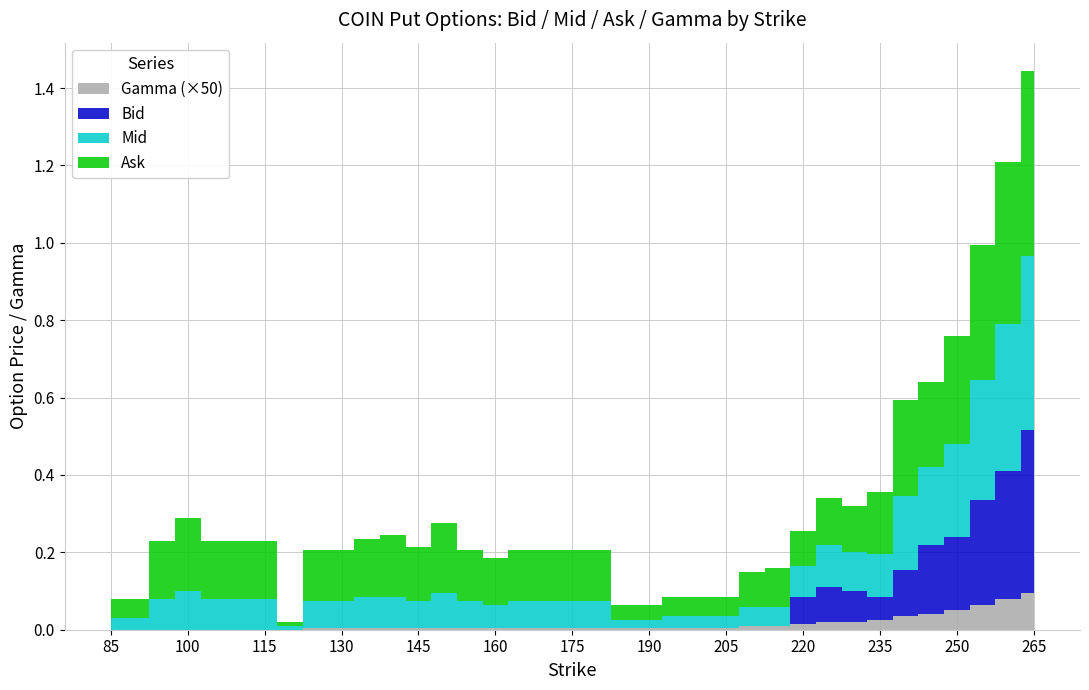

Reading left to right, list all the values displayed in this chart.

Bid: 85=0.0	90=0.0	95=0.0	100=0.0	105=0.0	110=0.0	115=0.0	120=0.0	125=0.0	130=0.0	135=0.0	140=0.0	145=0.0	150=0.0	155=0.0	160=0.0	165=0.0	170=0.0	175=0.0	180=0.0	185=0.0	190=0.0	195=0.0	200=0.0	205=0.0	210=0.0	215=0.0	220=0.1	225=0.1	230=0.1	235=0.1	240=0.1	245=0.2	250=0.2	255=0.3	260=0.3	265=0.4
Mid: 85=0.0	90=0.0	95=0.1	100=0.1	105=0.1	110=0.1	115=0.1	120=0.0	125=0.1	130=0.1	135=0.1	140=0.1	145=0.1	150=0.1	155=0.1	160=0.1	165=0.1	170=0.1	175=0.1	180=0.1	185=0.0	190=0.0	195=0.0	200=0.0	205=0.0	210=0.1	215=0.1	220=0.1	225=0.1	230=0.1	235=0.1	240=0.2	245=0.2	250=0.2	255=0.3	260=0.4	265=0.5
Ask: 85=0.1	90=0.1	95=0.1	100=0.2	105=0.1	110=0.1	115=0.1	120=0.0	125=0.1	130=0.1	135=0.1	140=0.2	145=0.1	150=0.2	155=0.1	160=0.1	165=0.1	170=0.1	175=0.1	180=0.1	185=0.0	190=0.0	195=0.1	200=0.1	205=0.1	210=0.1	215=0.1	220=0.1	225=0.1	230=0.1	235=0.2	240=0.2	245=0.2	250=0.3	255=0.3	260=0.4	265=0.5
Gamma: 85=0.0	90=0.0	95=0.0	100=0.0	105=0.0	110=0.0	115=0.0	120=0.0	125=0.0	130=0.0	135=0.0	140=0.0	145=0.0	150=0.0	155=0.0	160=0.0	165=0.0	170=0.0	175=0.0	180=0.0	185=0.0	190=0.0	195=0.0	200=0.0	205=0.0	210=0.0	215=0.0	220=0.0	225=0.0	230=0.0	235=0.0	240=0.0	245=0.0	250=0.0	255=0.0	260=0.0	265=0.0